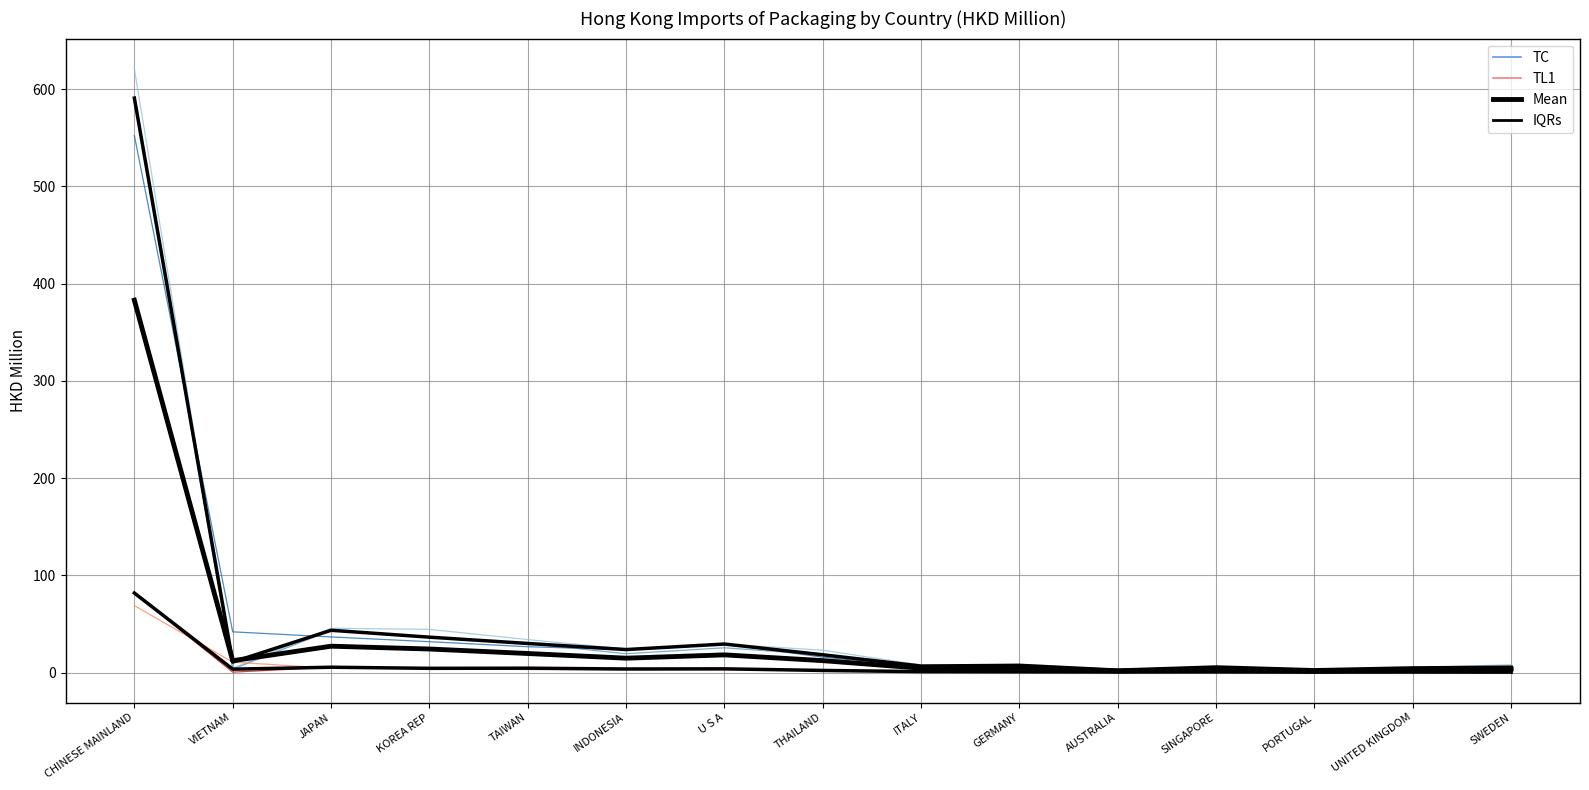

Which category has the highest value in the IQRs series?

CHINESE MAINLAND